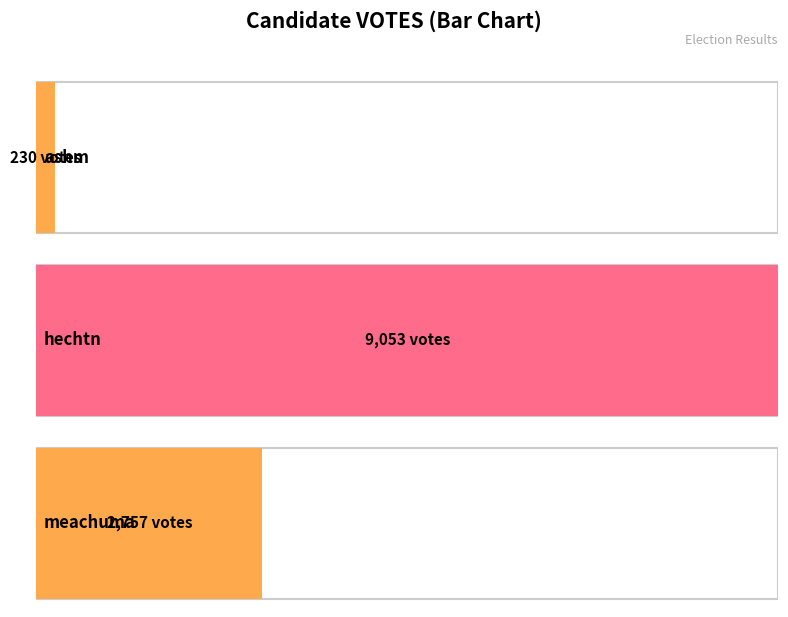

True or false: the data shows 230 at ashm.

True